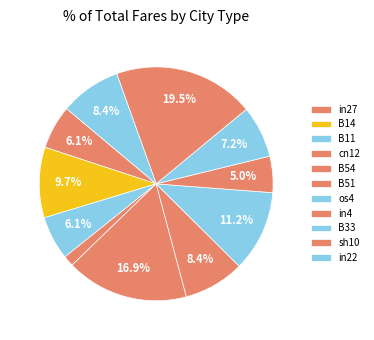

How many slices are in this pie chart?

11